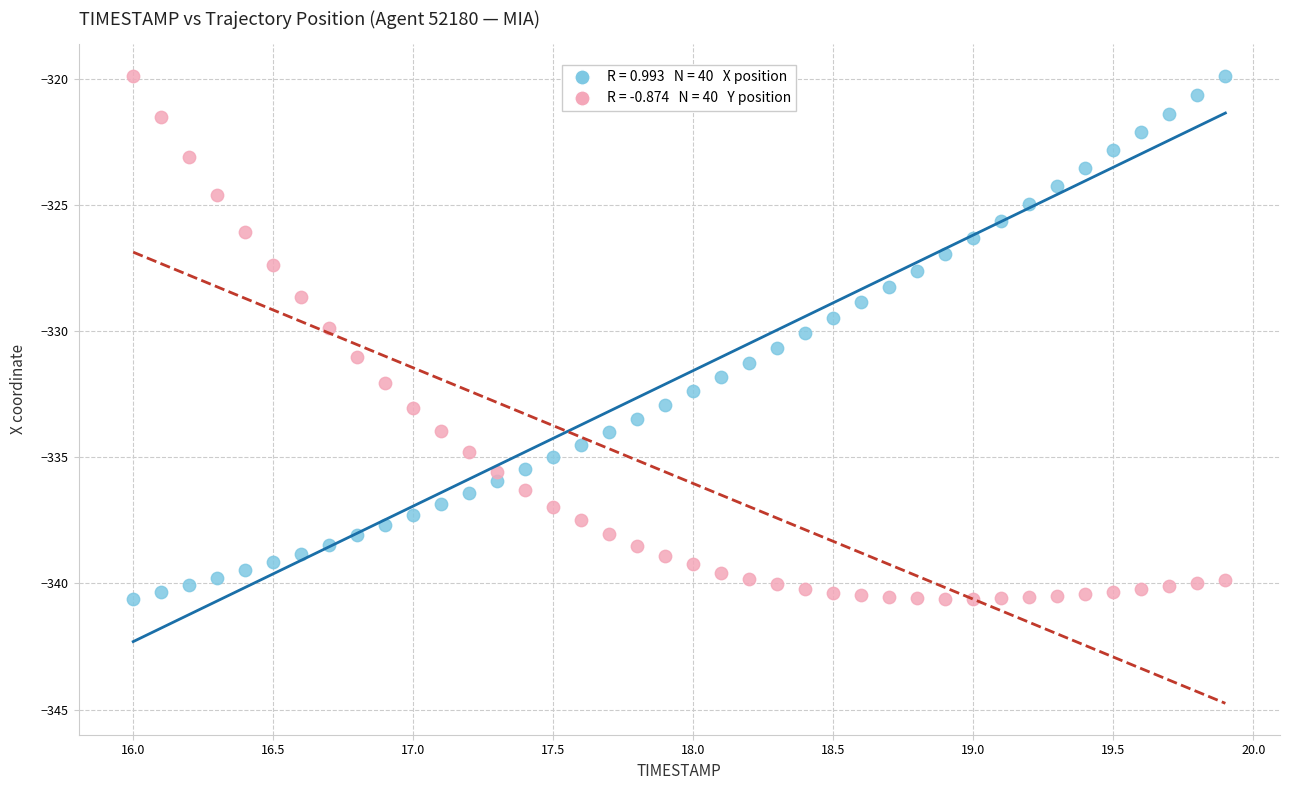

Across all data points, what is the range of Y values (max minus min)?

20.7